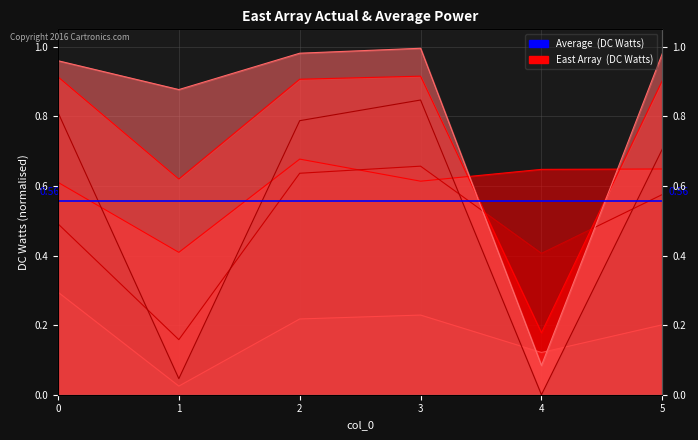

Reading left to right, extract all data points from this chart.

1: 0=0.6	1=0.4	2=0.7	3=0.6	4=0.6	5=0.6
7: 0=0.5	1=0.2	2=0.6	3=0.7	4=0.4	5=0.6
10: 0=0.3	1=0.0	2=0.2	3=0.2	4=0.1	5=0.2
13: 0=0.9	1=0.6	2=0.9	3=0.9	4=0.2	5=0.9
22: 0=0.8	1=0.0	2=0.8	3=0.8	4=0.0	5=0.7
25: 0=1.0	1=0.9	2=1.0	3=1.0	4=0.1	5=1.0